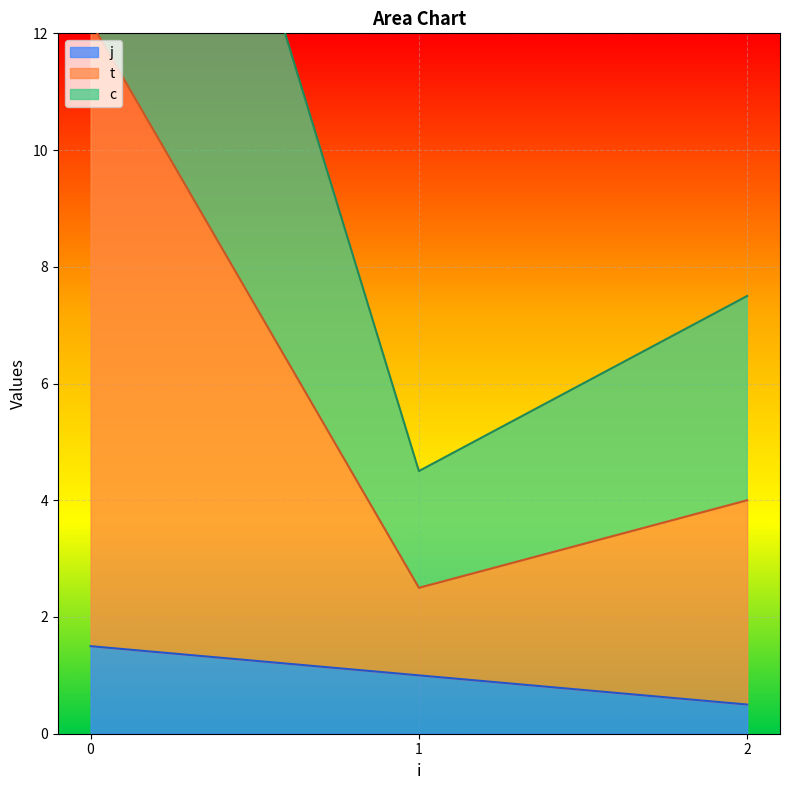

True or false: c and t intersect in this chart.

False